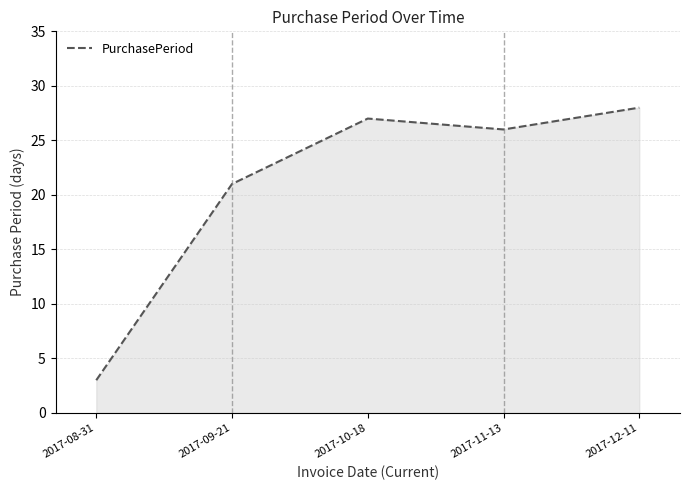

What is the difference between the second highest and second lowest values?

6